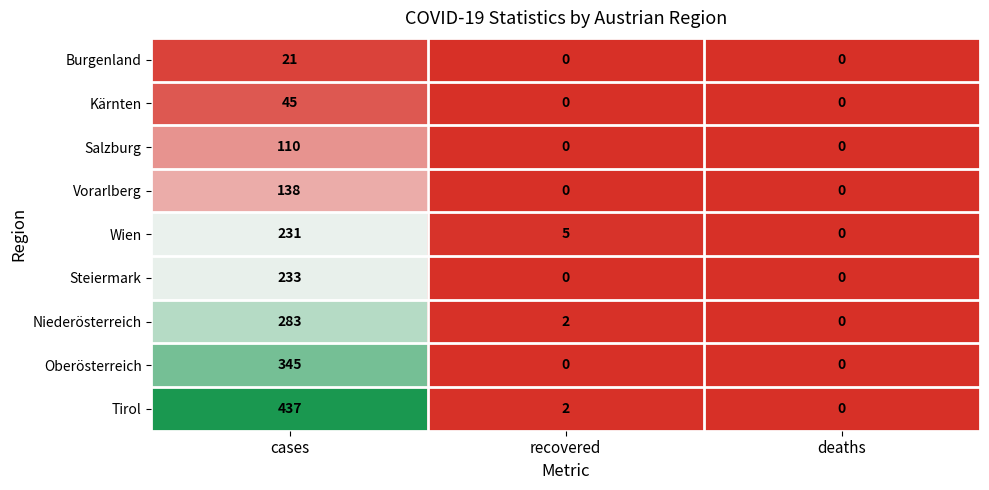

How many categories are shown in the chart?

3